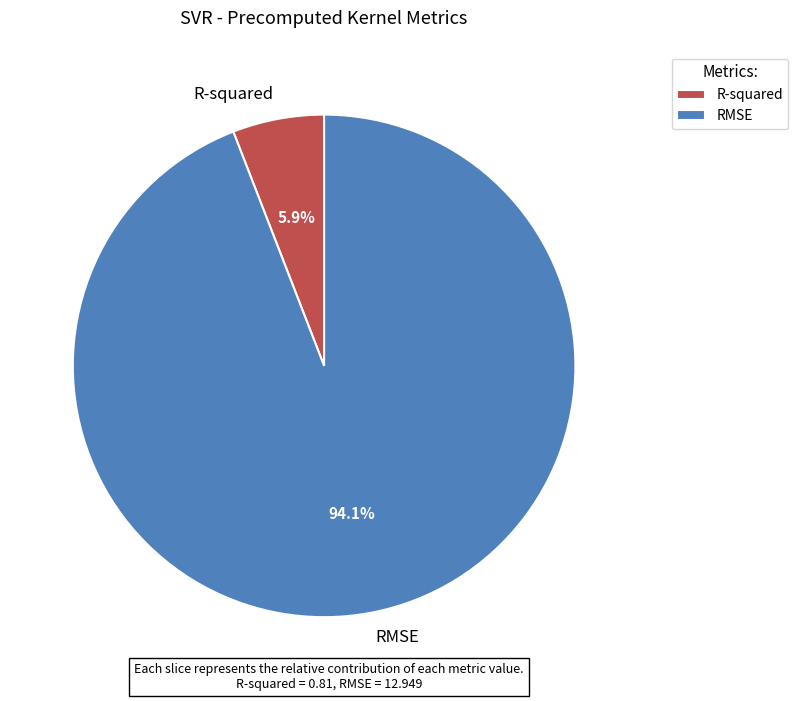

To the nearest percent, what is the average slice percentage?

50%